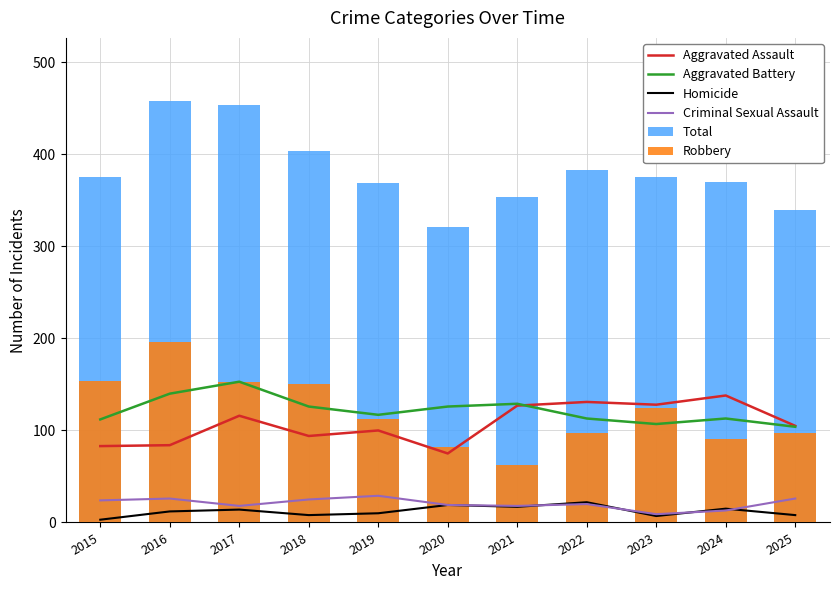

Is the value of Robbery at 2021 greater than the value of Aggravated Battery at 2020?

No